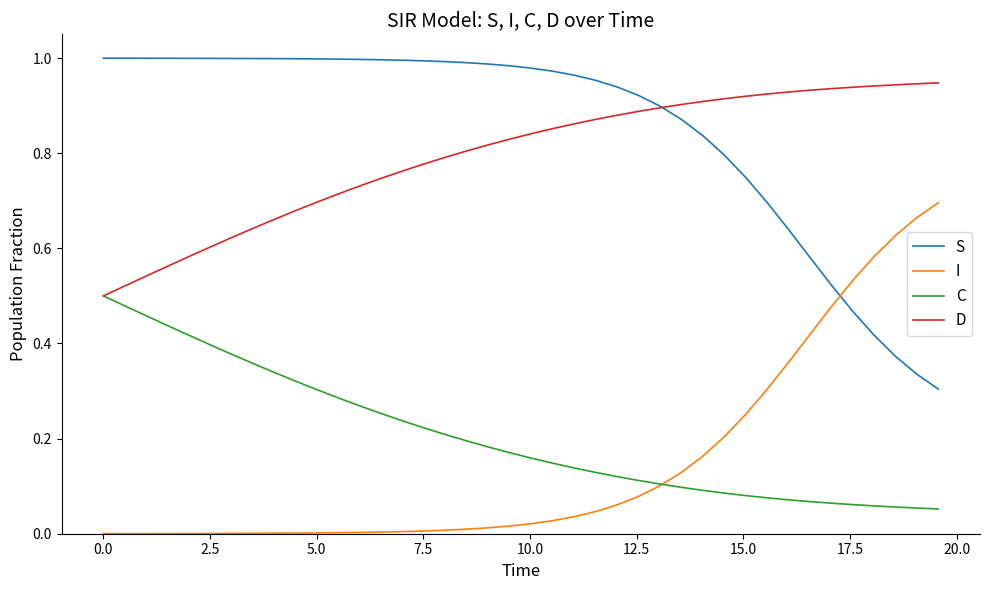

True or false: S and C intersect in this chart.

False